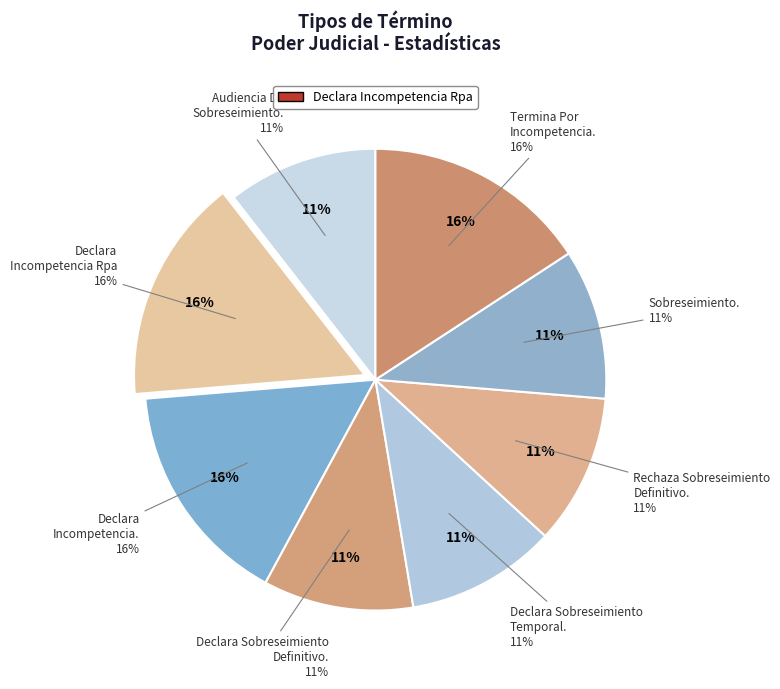

Rank the categories by value from highest to lowest.

Declara Incompetencia Rpa, Declara Incompetencia., Termina Por Incompetencia., Audiencia De Sobreseimiento., Declara Sobreseimiento Definitivo., Declara Sobreseimiento Temporal., Rechaza Sobreseimiento Definitivo., Sobreseimiento.